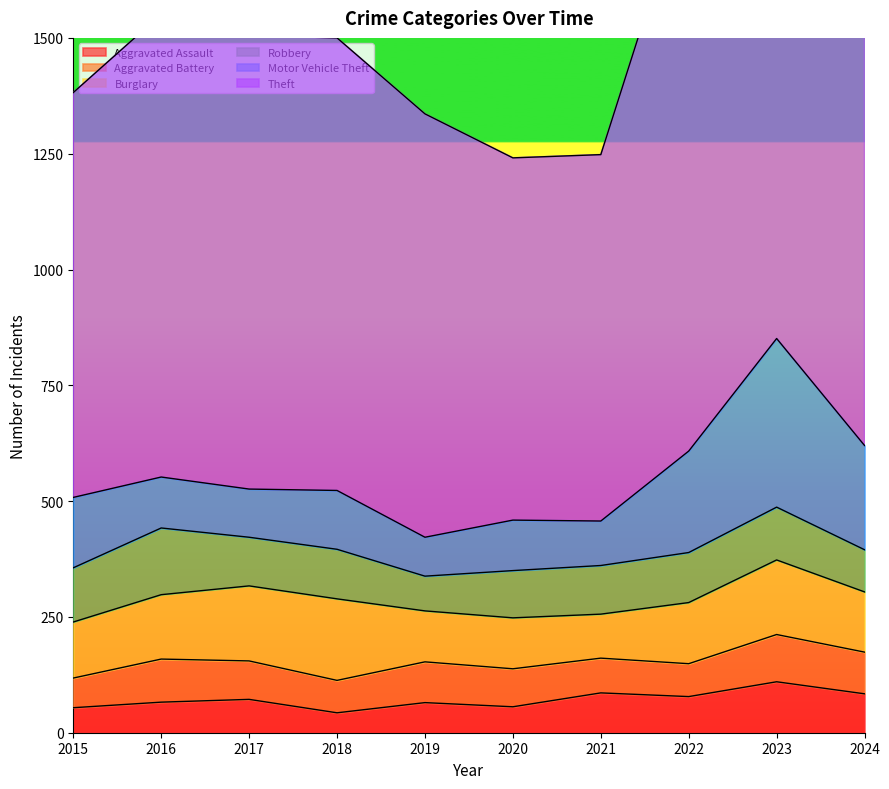

At which label is Motor Vehicle Theft closest to 224?

2024